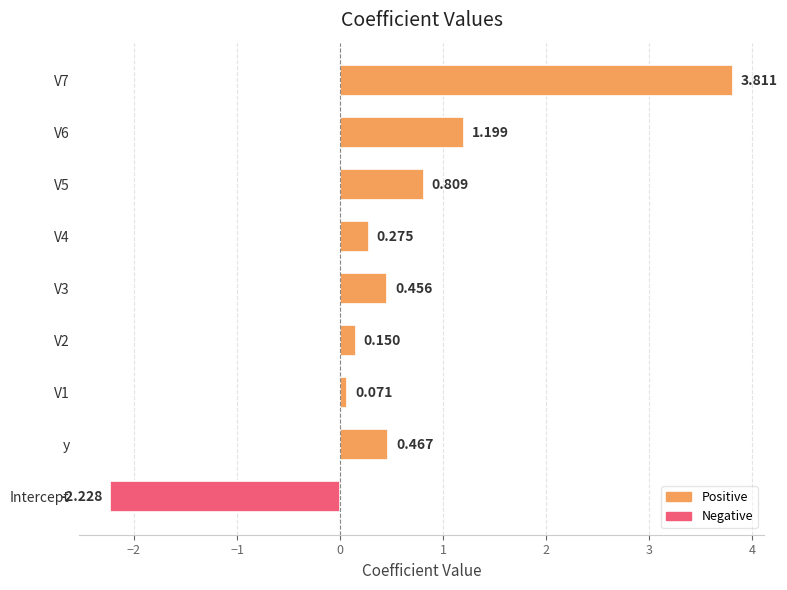

How many positive values are there?

8